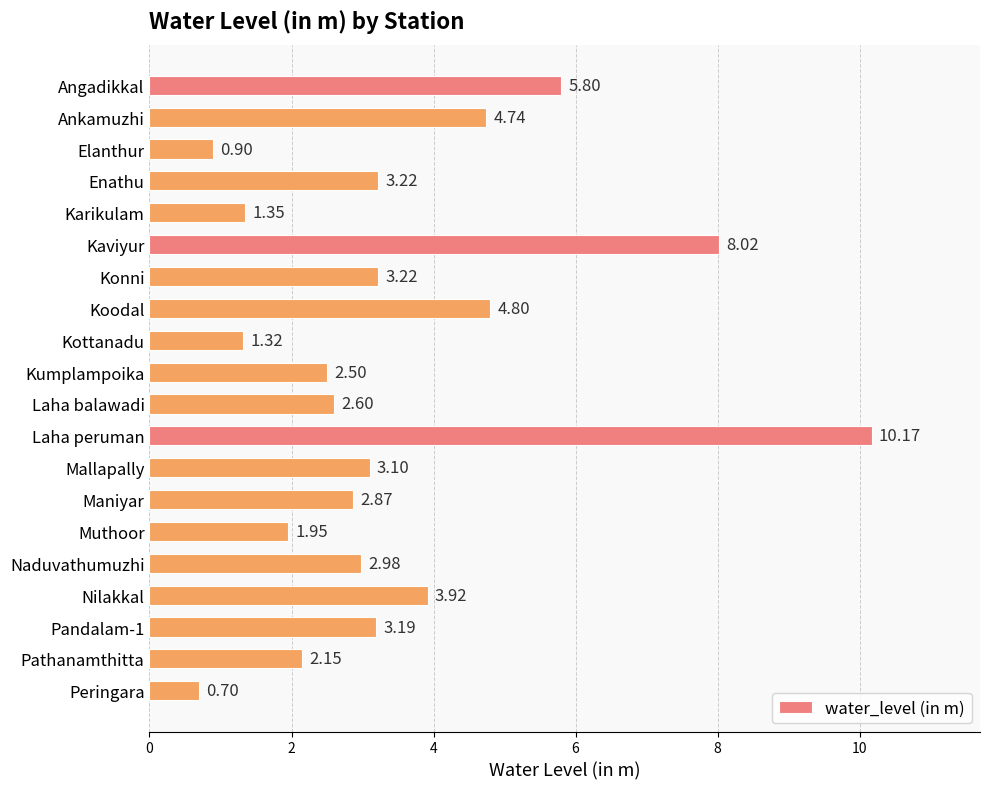

Are the bars grouped side by side (vs. stacked)?

No